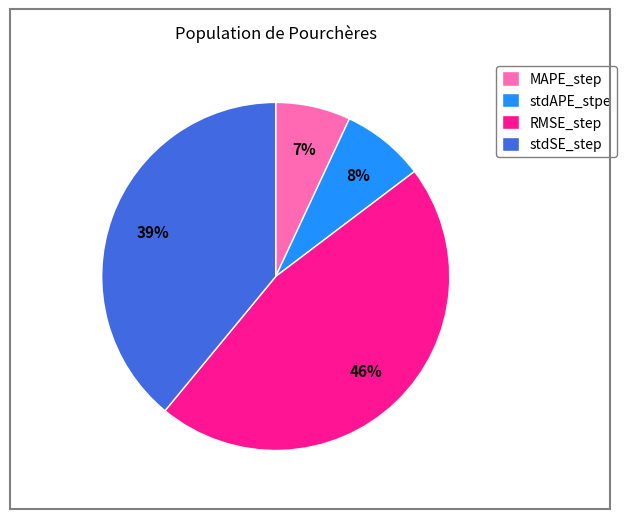

What percentage is the stdSE_step slice, to the nearest percent?

39%